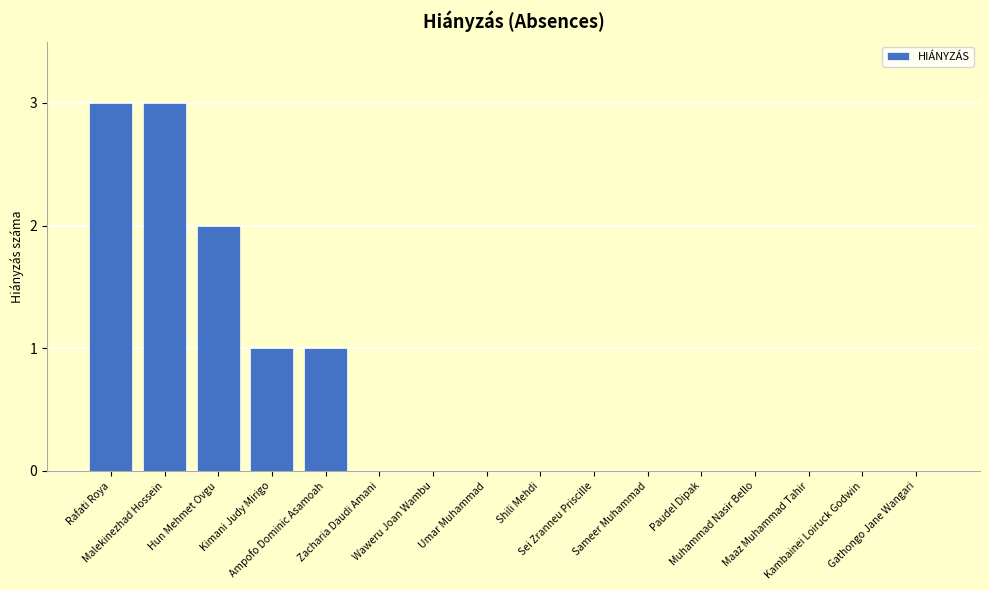

What is the sum of all values?

10